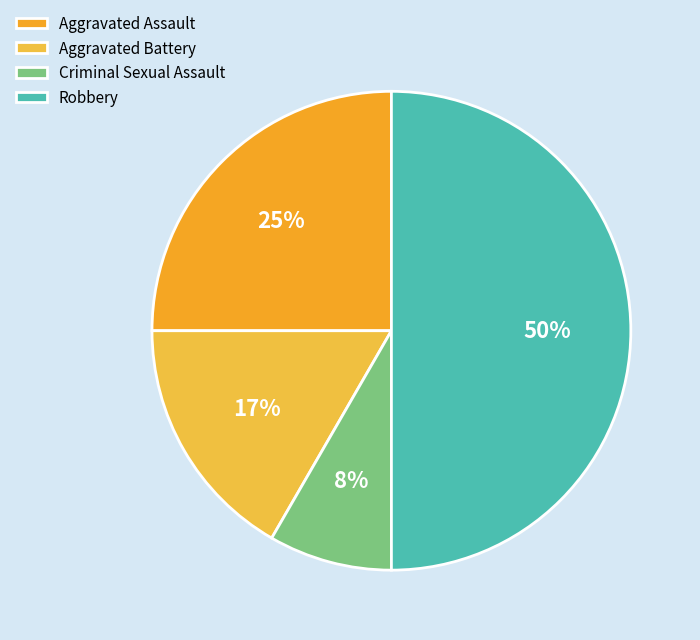

What is the ratio of the value at Aggravated Battery to the value at Robbery?

0.3